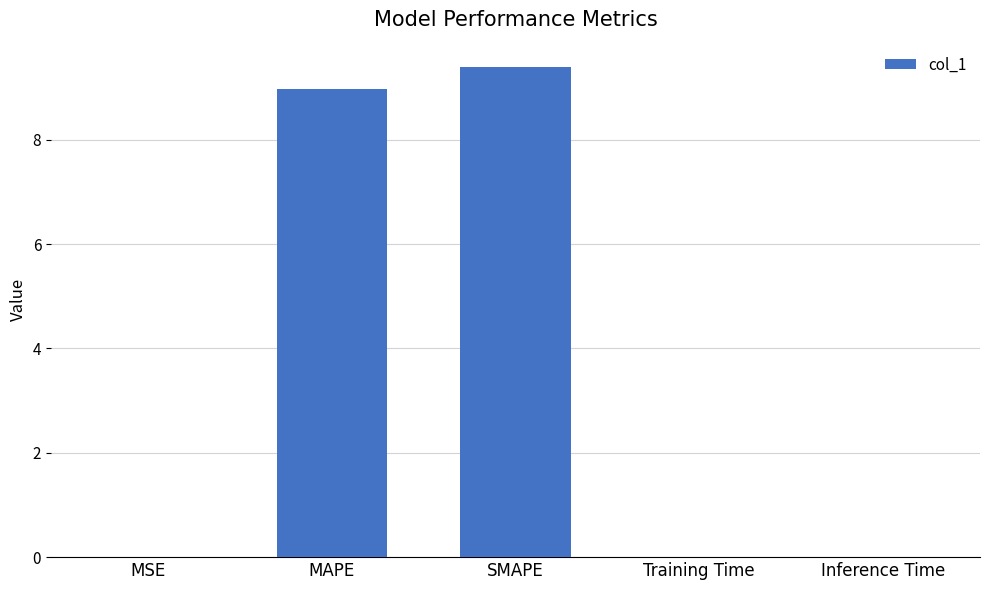

The value at SMAPE is 9.4. True or false?

True